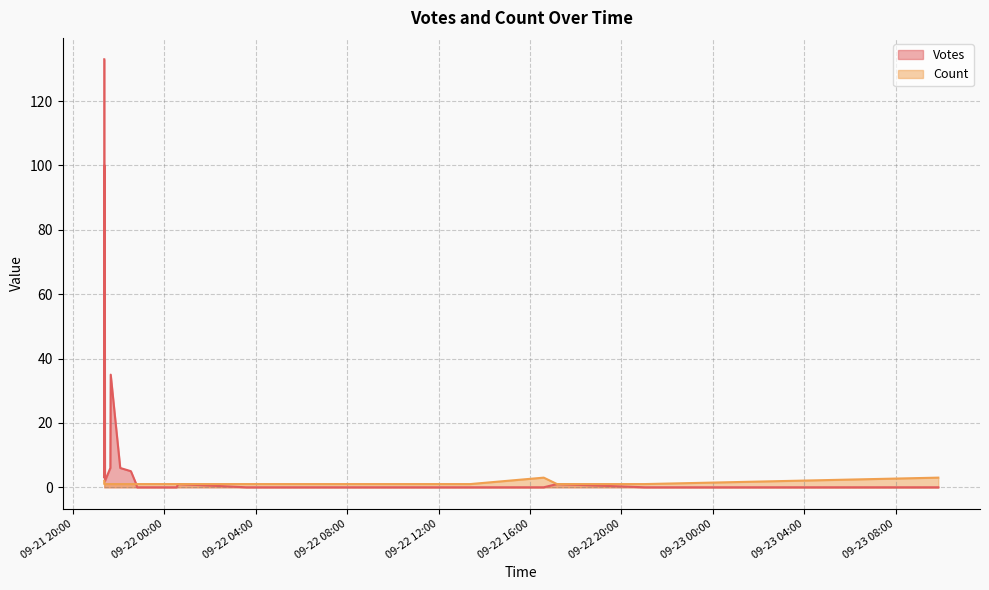

At 2019-09-22 00:36, list the series in order from largest to smallest.

Votes, Count